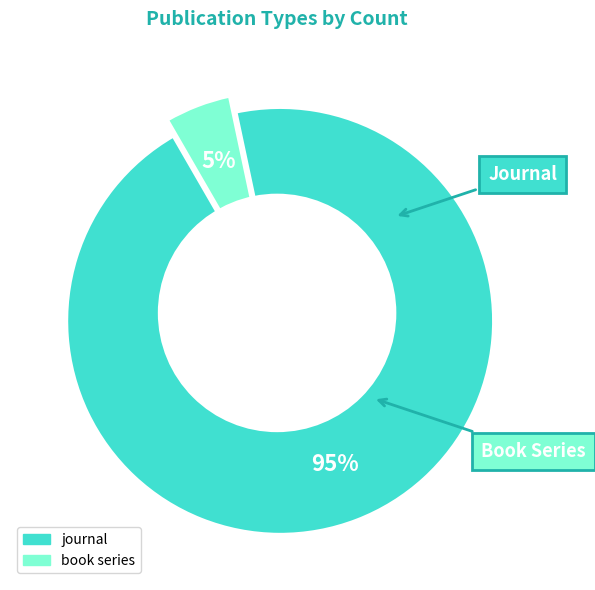

To the nearest percent, what is the combined percentage of book series and journal?

100%